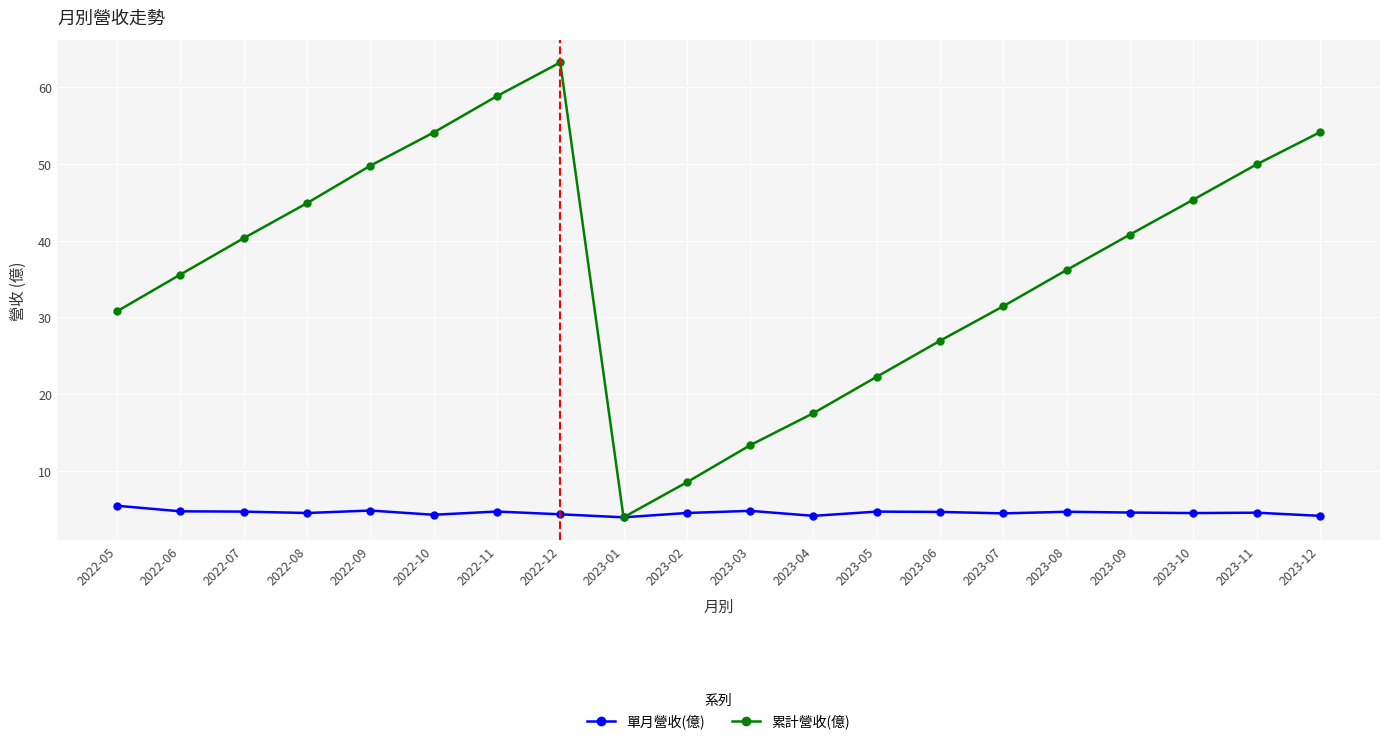

What is the spread (max minus min) of values at 2022-11?

54.1